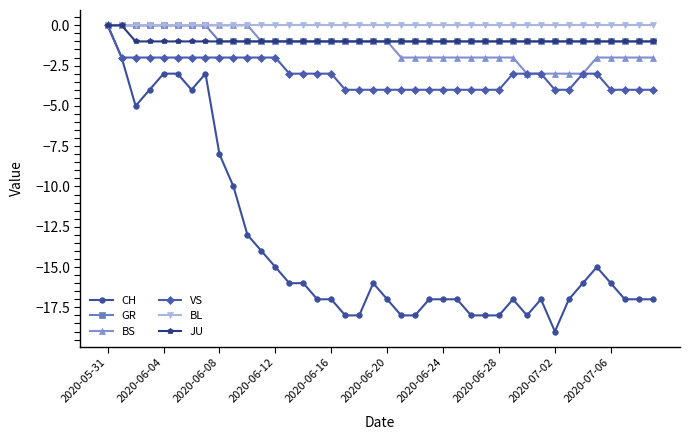

At how many categories does at least one series exceed -12?

40